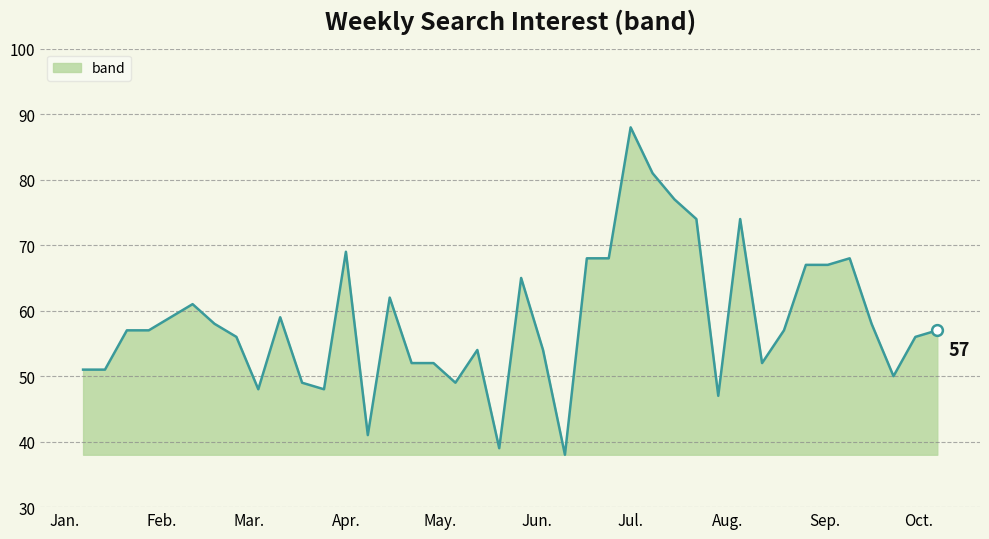

What is the smallest value displayed?

38